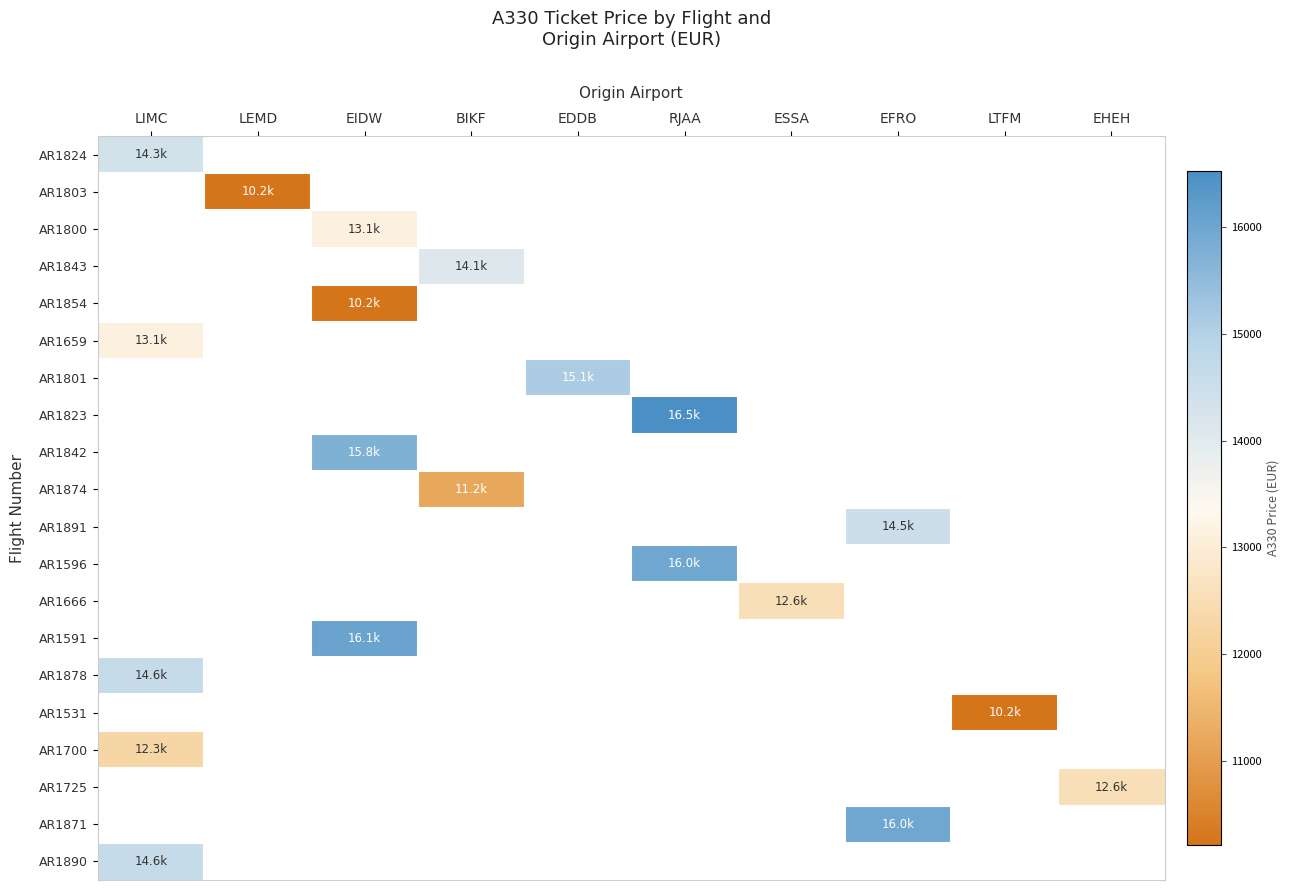

At which label does AR1824 reach its peak?

LIMC